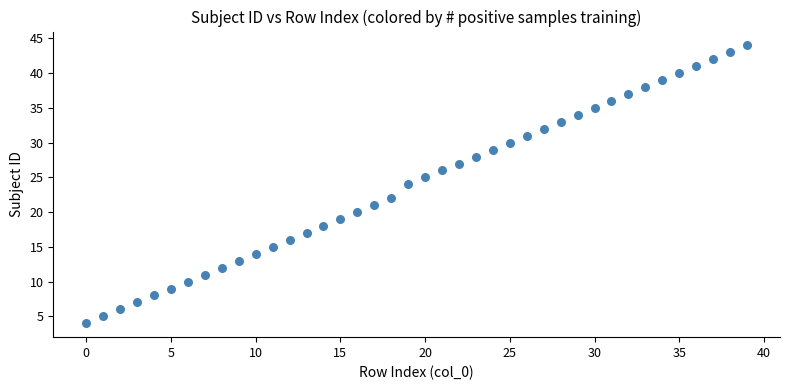

What is the range of Y values (max minus min)?

40